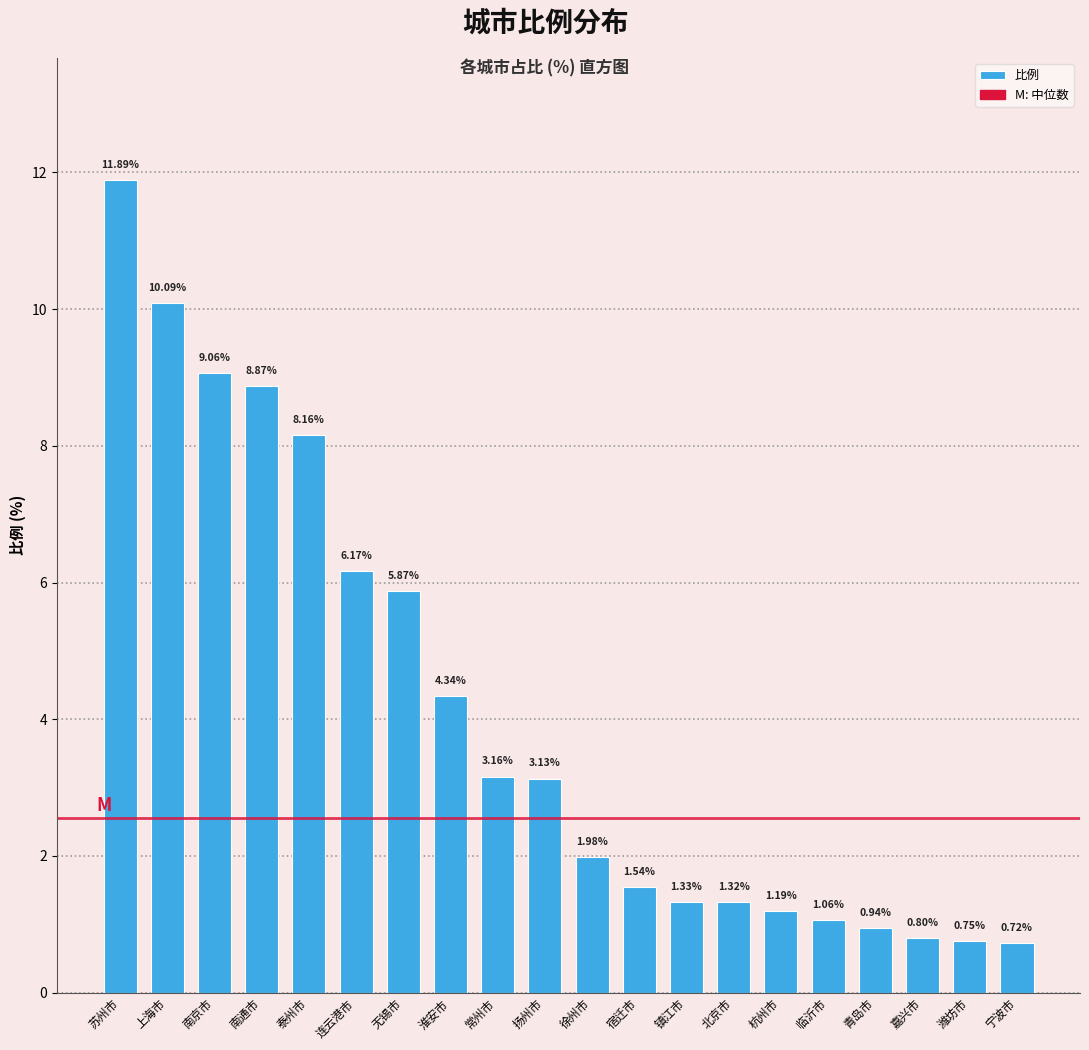

List the labels in order of value, largest first.

苏州市, 上海市, 南京市, 南通市, 泰州市, 连云港市, 无锡市, 淮安市, 常州市, 扬州市, 徐州市, 宿迁市, 镇江市, 北京市, 杭州市, 临沂市, 青岛市, 嘉兴市, 潍坊市, 宁波市